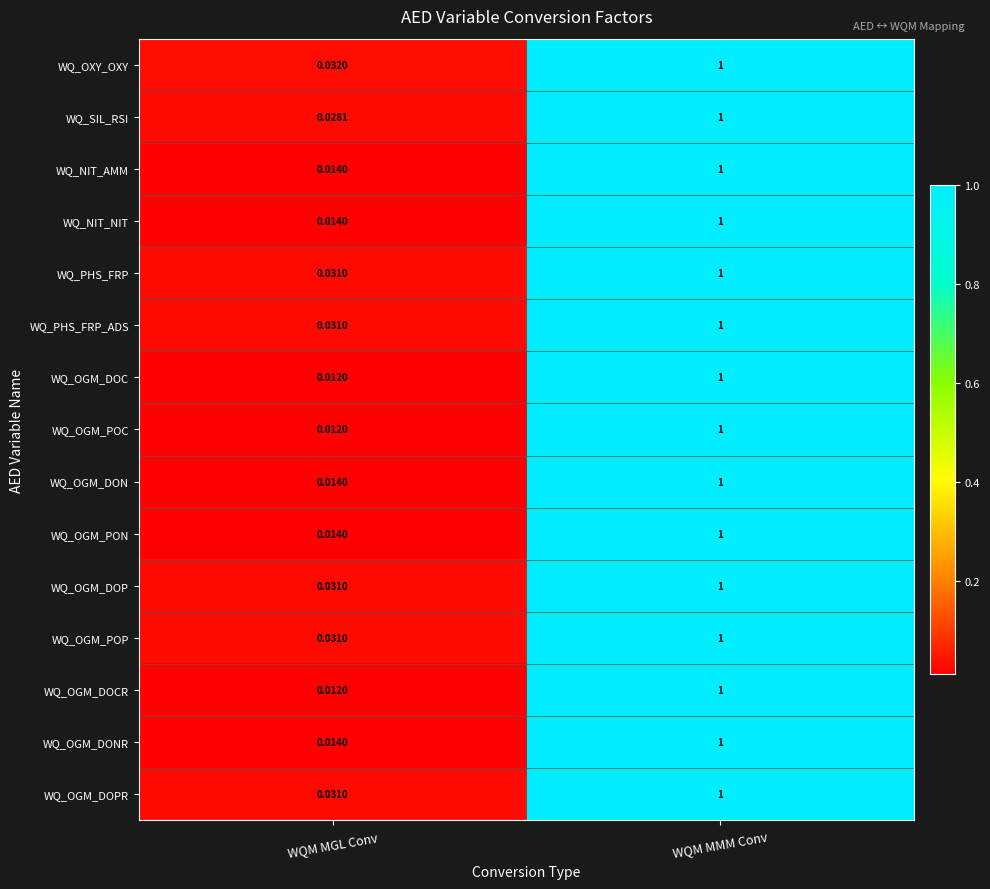

Which category has the highest value across all series?

WQM MMM Conv